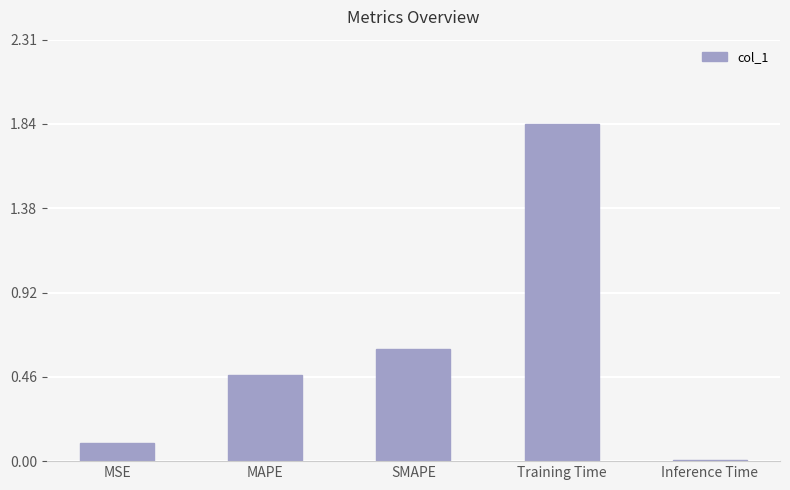

What is the label of the 4th bar from the left?

Training Time